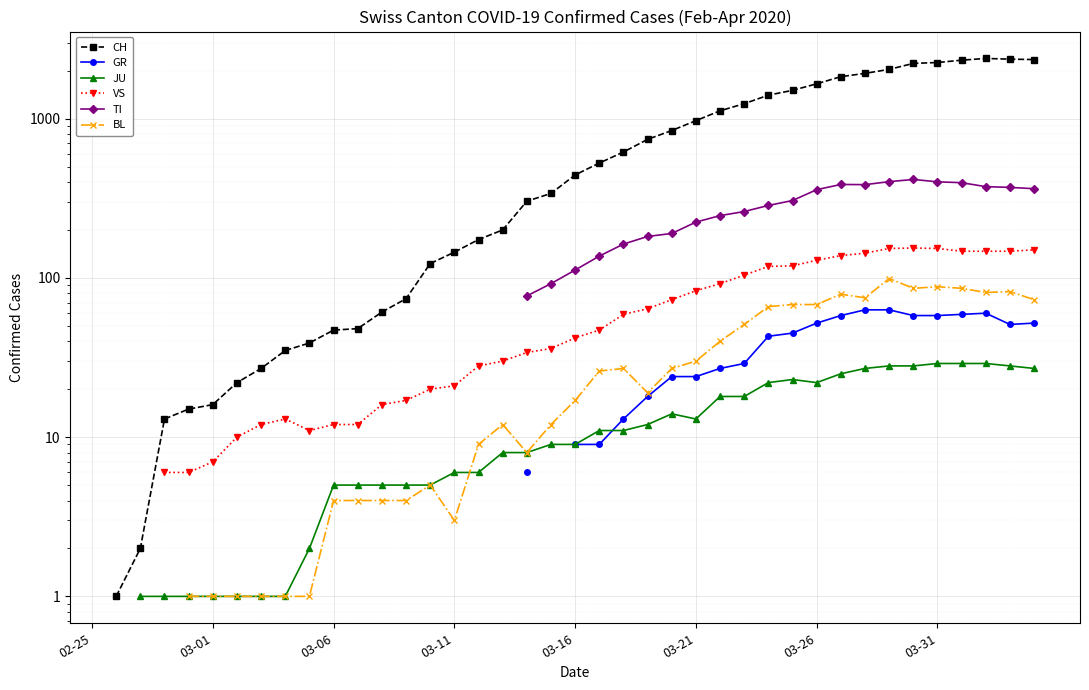

How many values in CH are above zero?

39